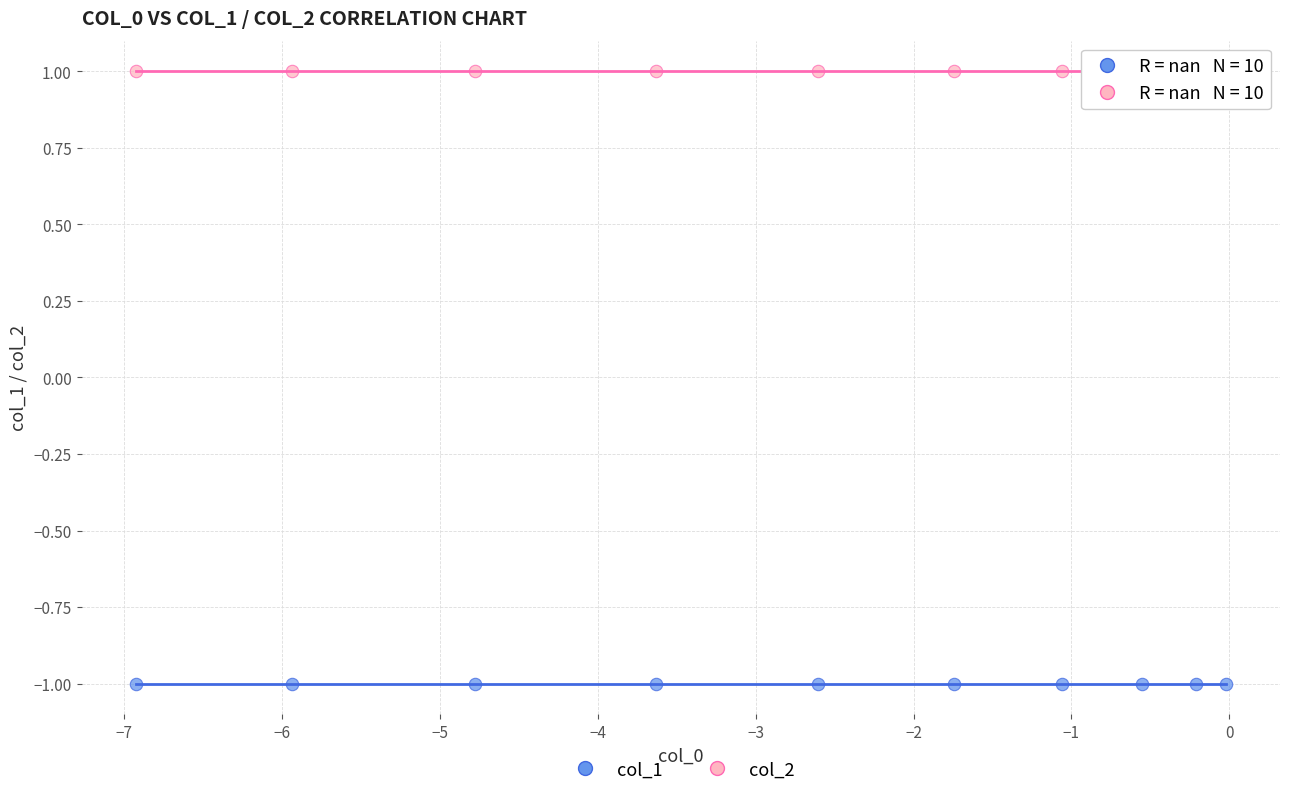

What are all the series names shown in the legend?

col_1, col_2